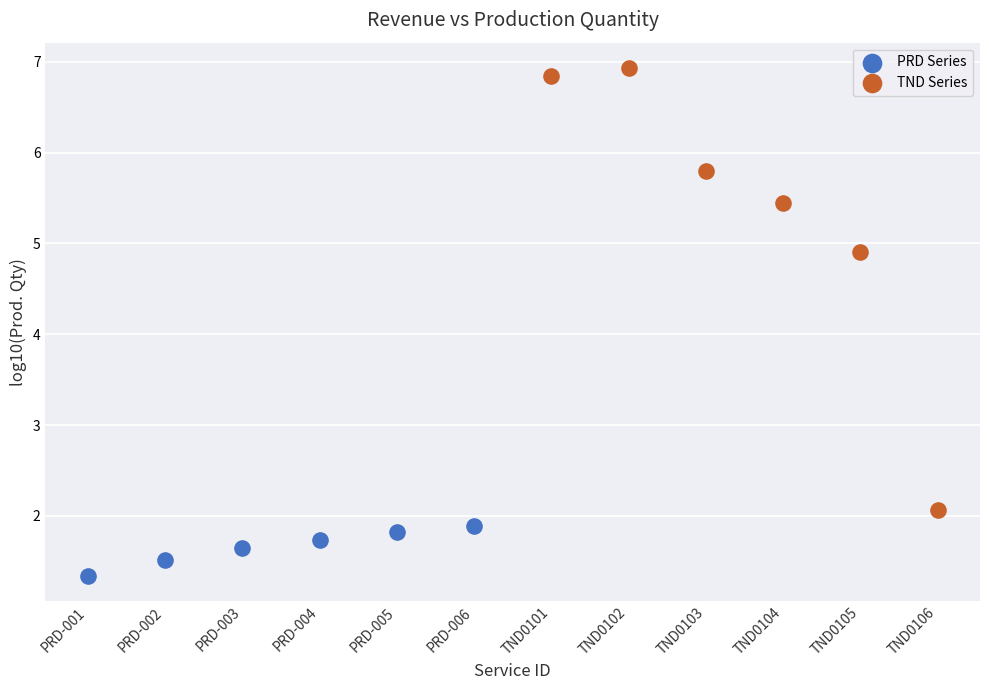

Which series contains the highest Y value?

TND Series